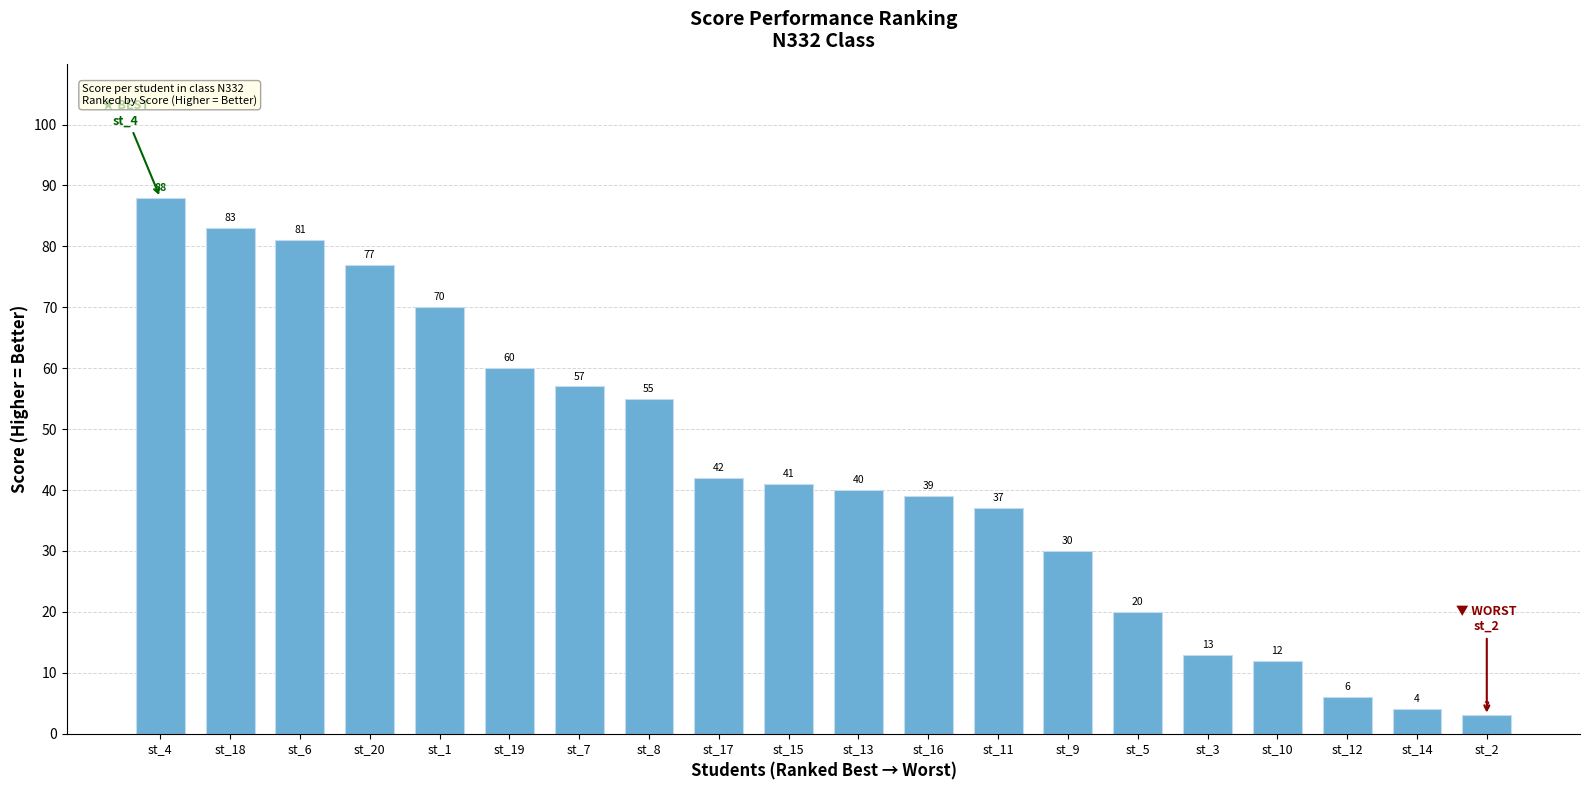

Are the bars grouped side by side (vs. stacked)?

No